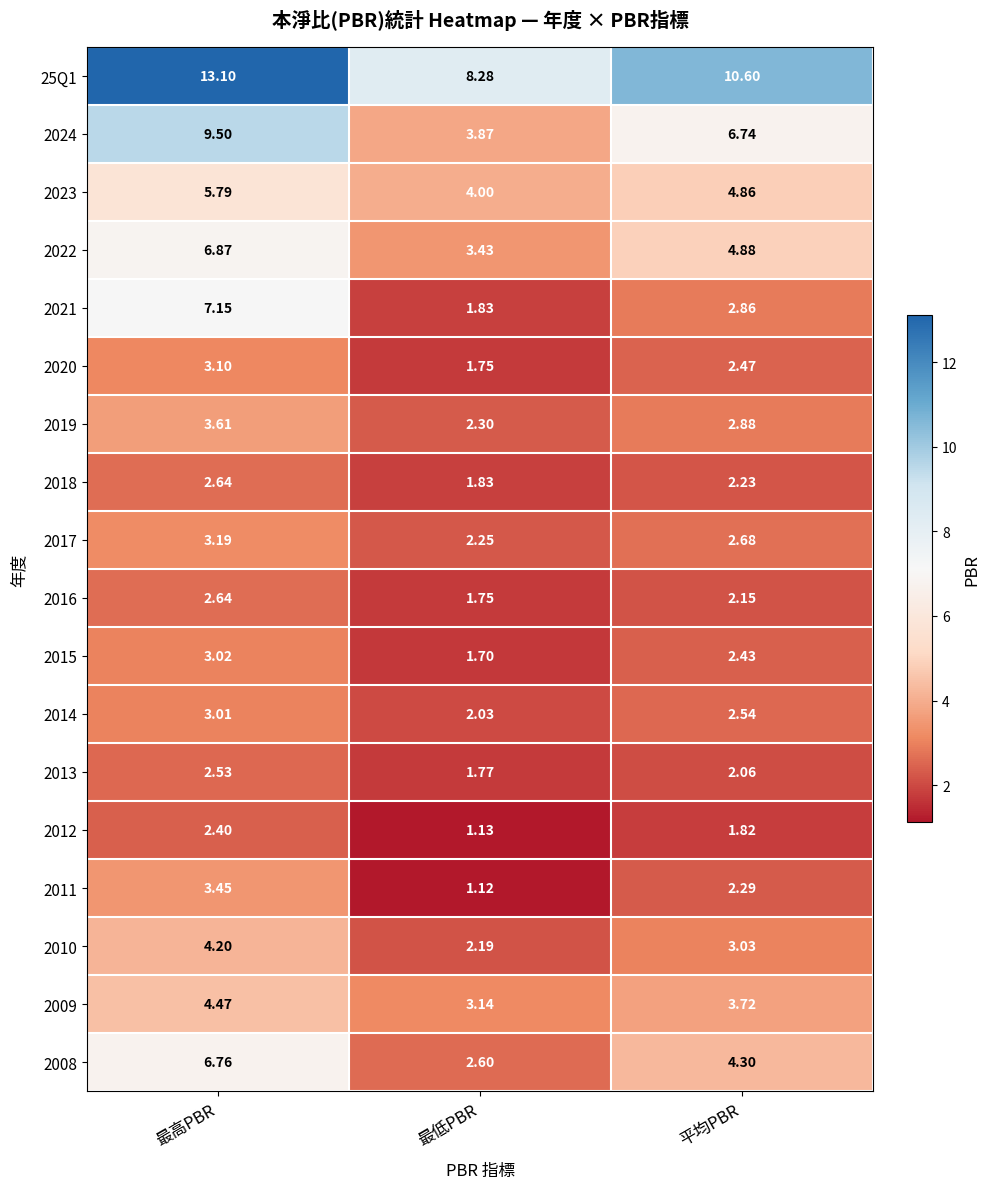

What is the greatest value displayed?

13.1